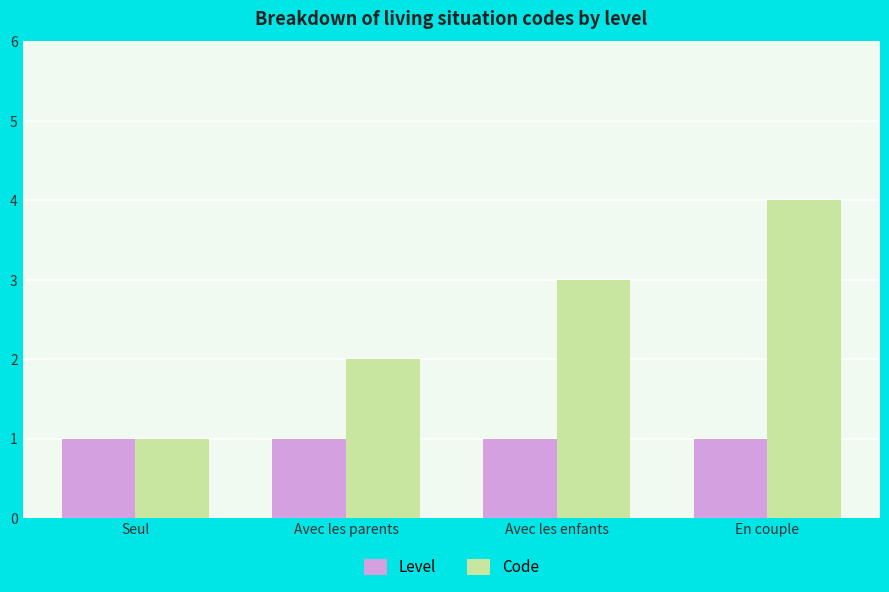

At which category is the sum across all series the highest?

En couple